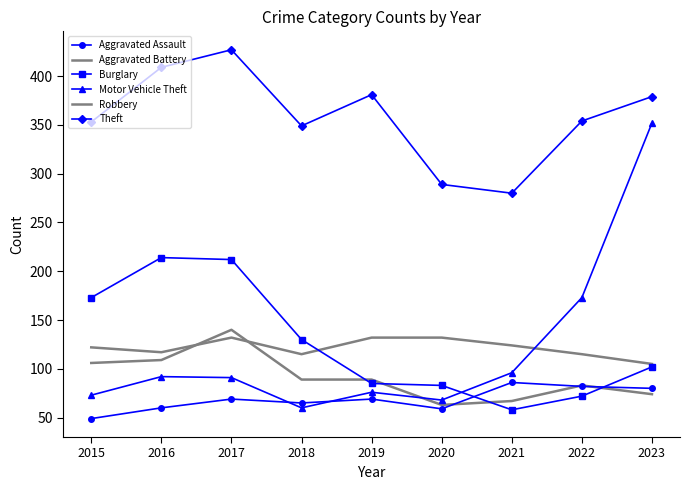

True or false: Theft and Aggravated Battery intersect in this chart.

False